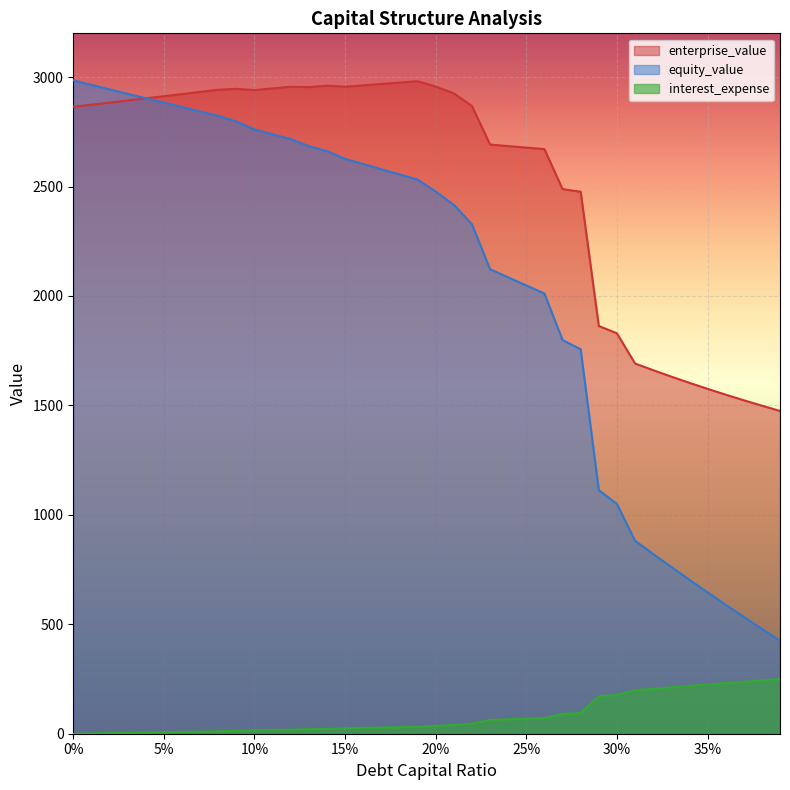

How many data points does each series have?

40